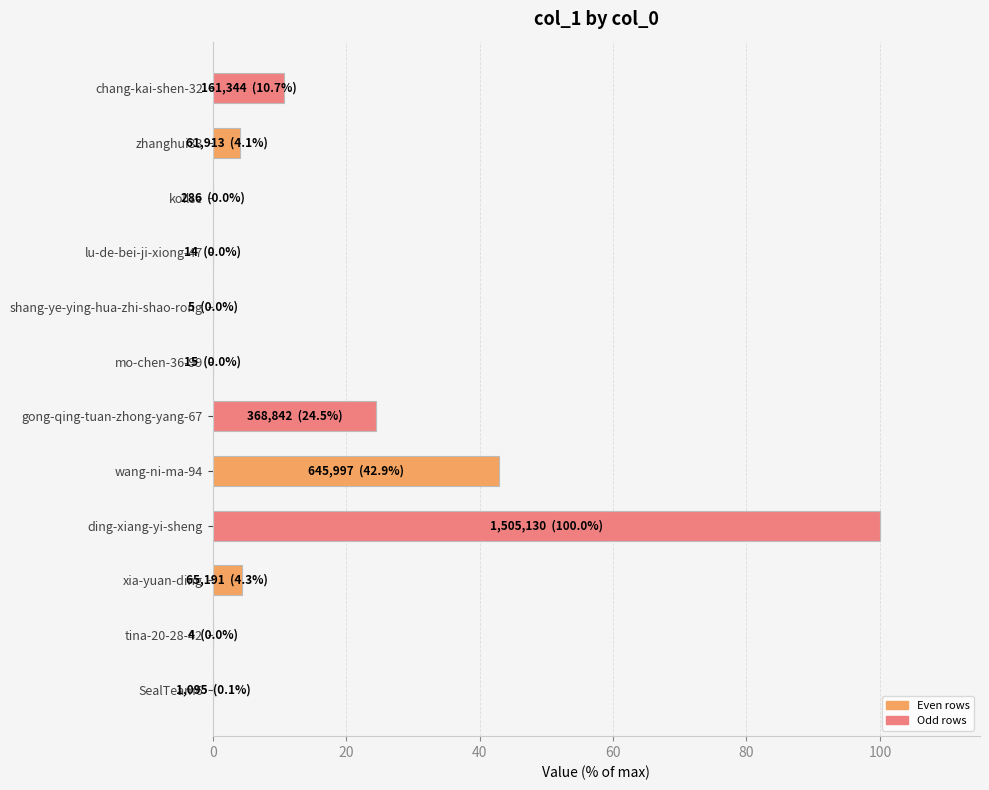

Is it true that the value at shang-ye-ying-hua-zhi-shao-rong is 0.0?

True